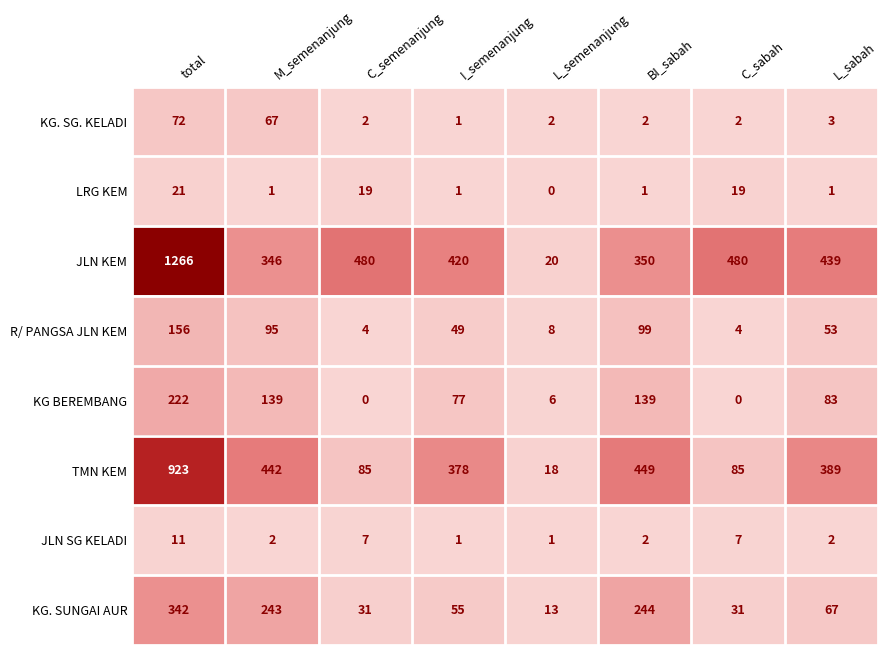

How many distinct data groups are displayed?

8